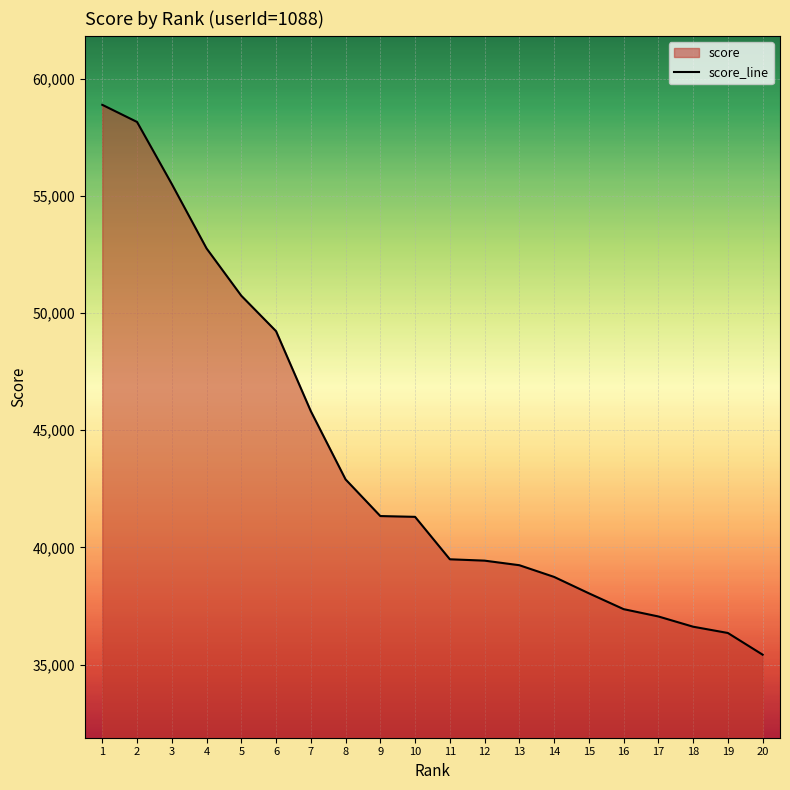

How many categories are shown in the chart?

20